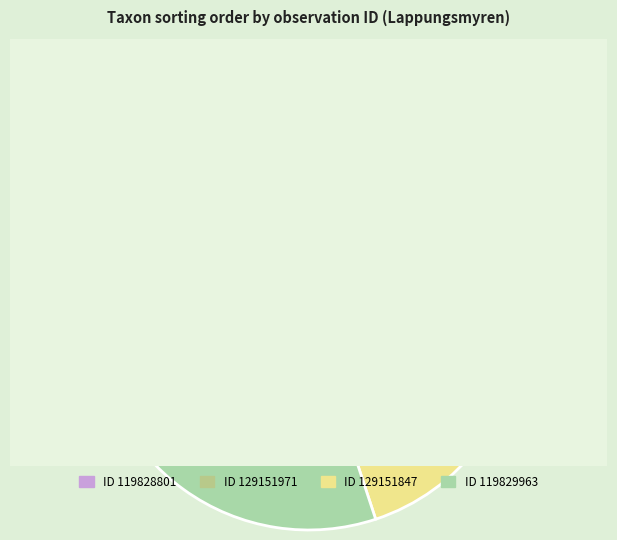

How many slices are in this pie chart?

4